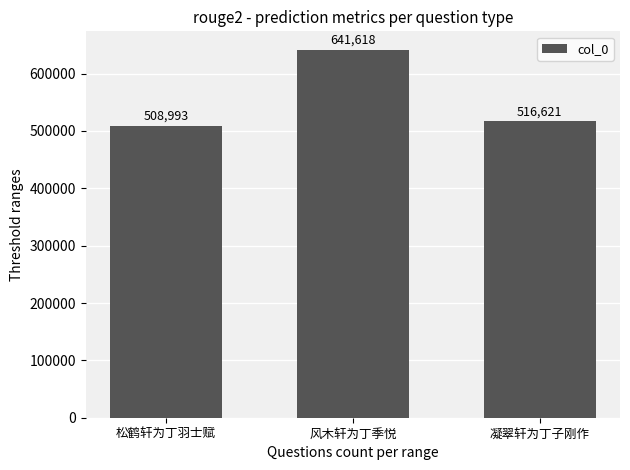

Reading right to left, list all the values displayed in this chart.

凝翠轩为丁子刚作=516621	风木轩为丁季悦=641618	松鹤轩为丁羽士赋=508993